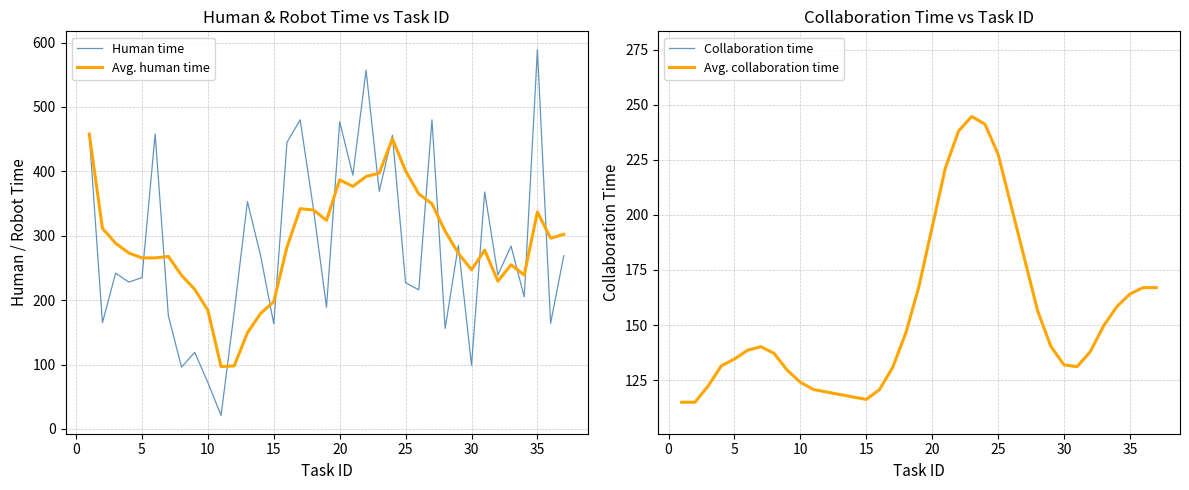

Which series has the largest total across all categories?

Avg. human time